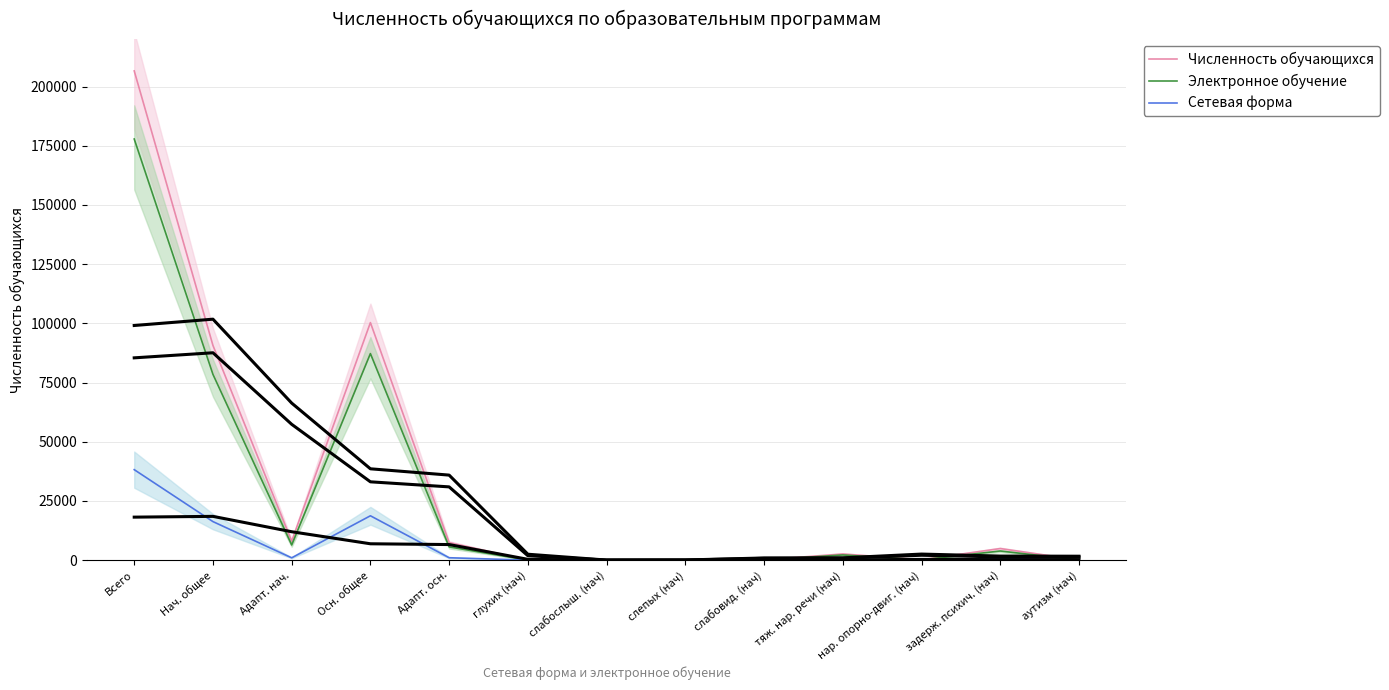

How many values in Сетевая форма are above zero?

11